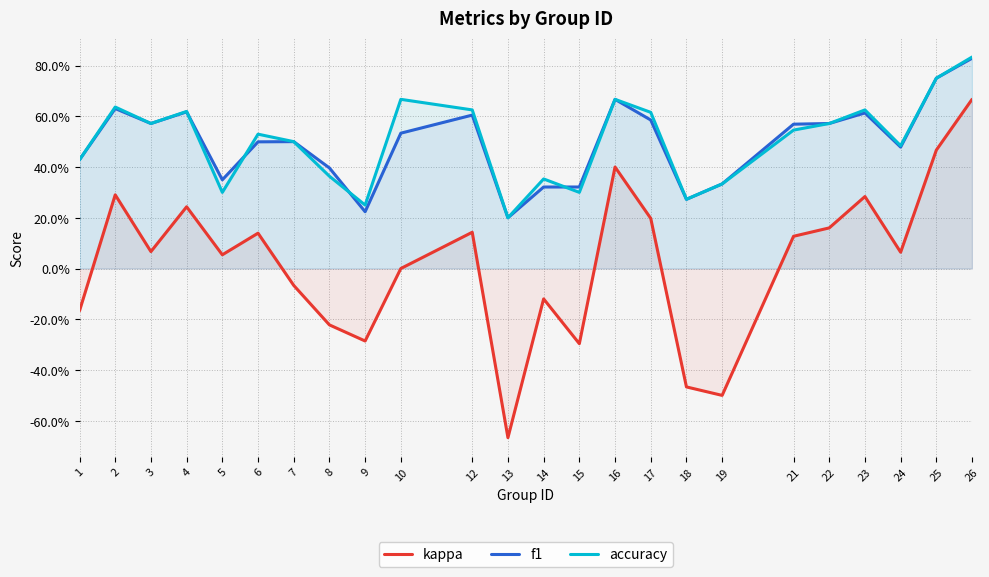

At which category does kappa reach its first local valley?

3